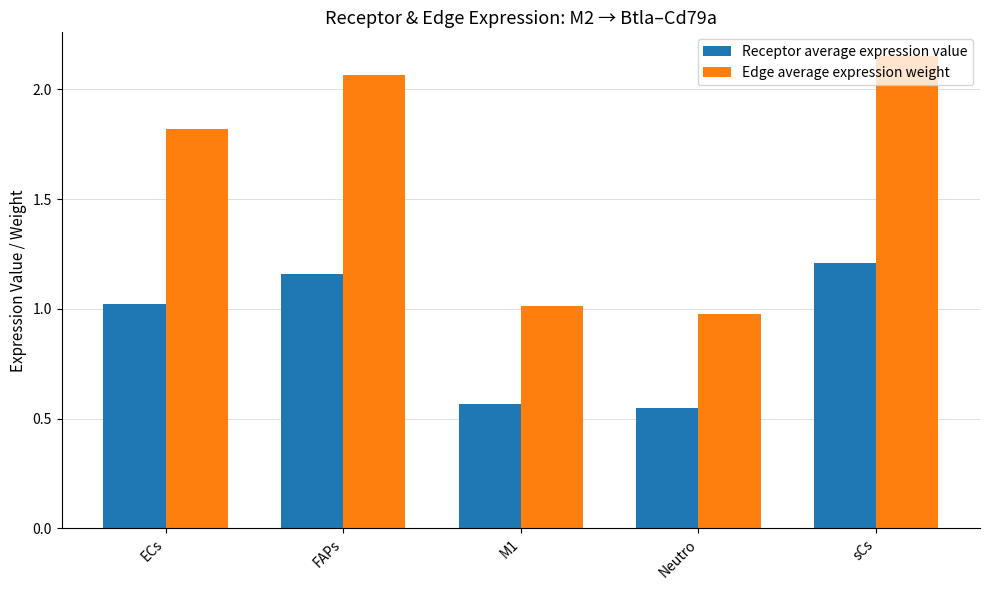

Which series changed the most between ECs and sCs?

Edge average expression weight